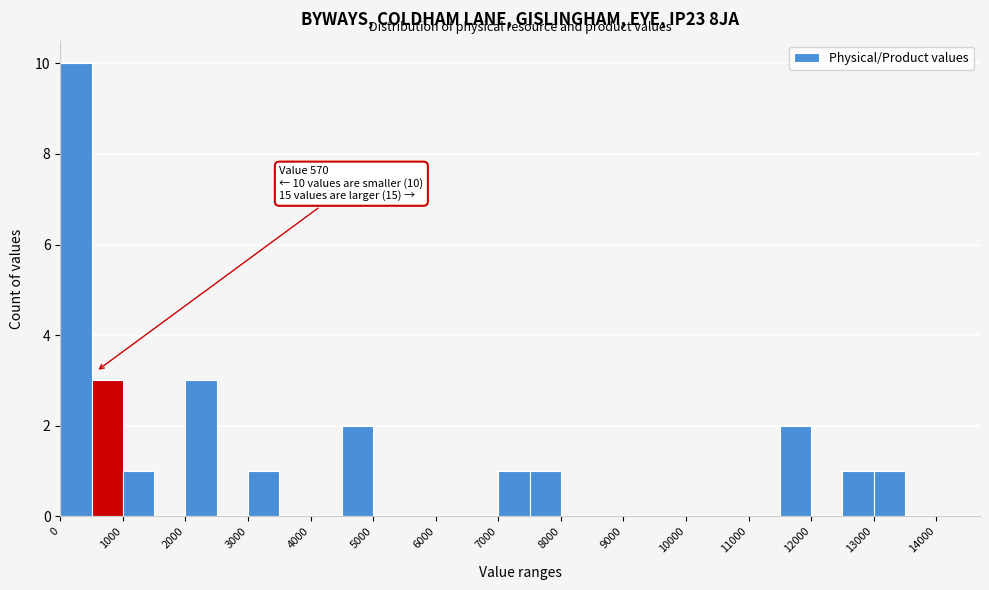

Over which range of the x-axis is the bar tallest?

0 to 500